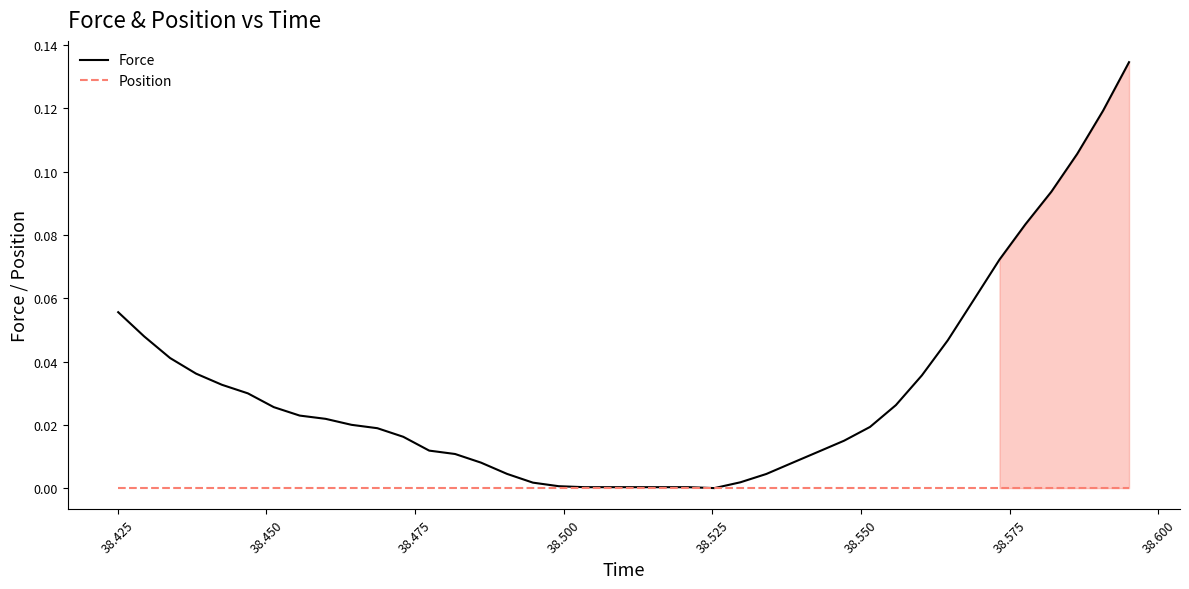

List the series in order of their overall mean, lowest first.

Position, Force